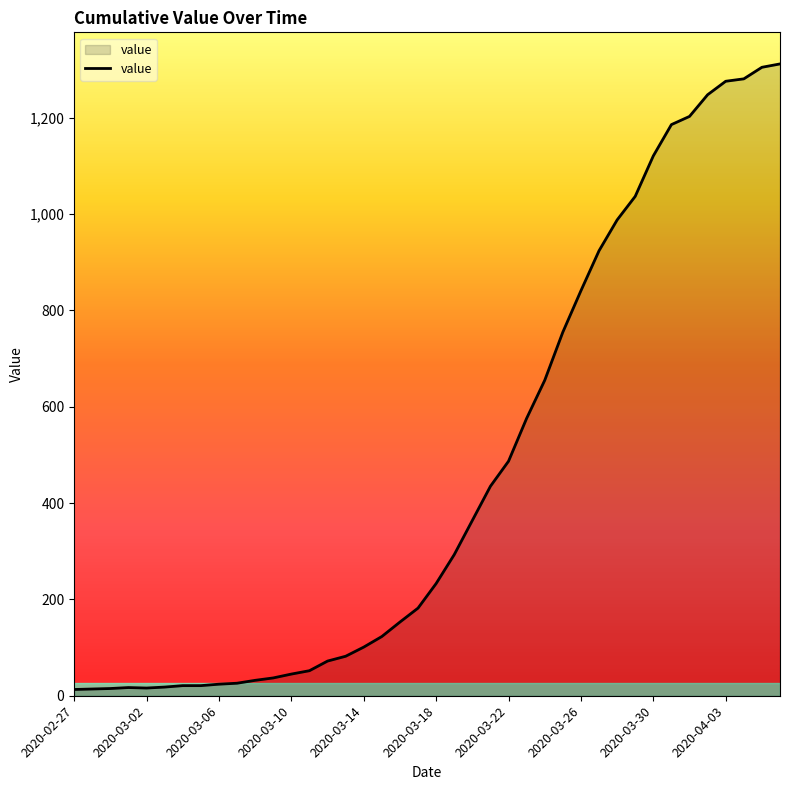

What is the difference between the maximum and minimum values?

1299